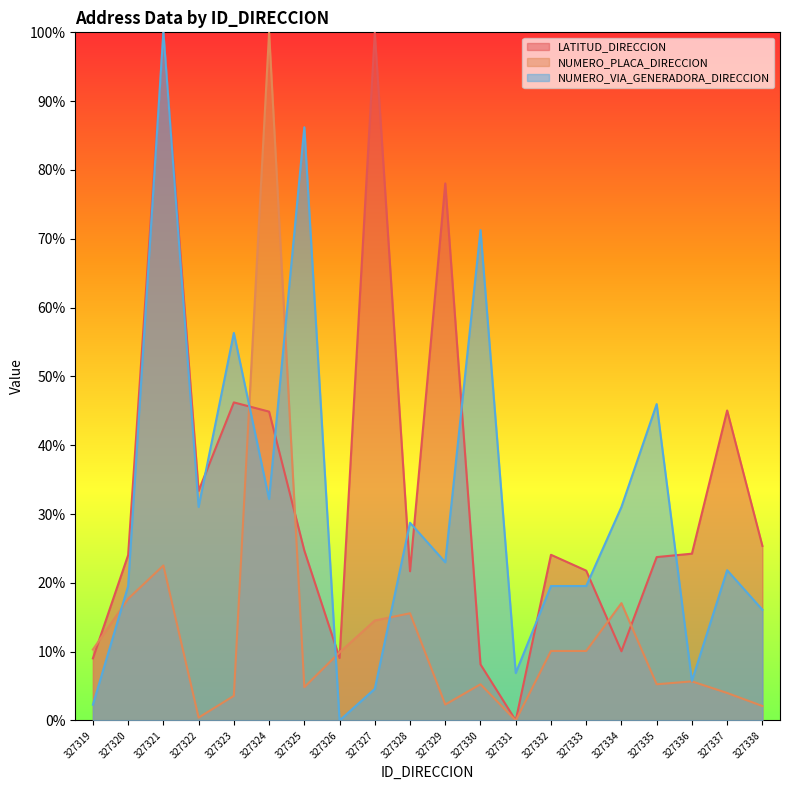

The value of NUMERO_VIA_GENERADORA_DIRECCION at 327324 is 32.2. True or false?

True